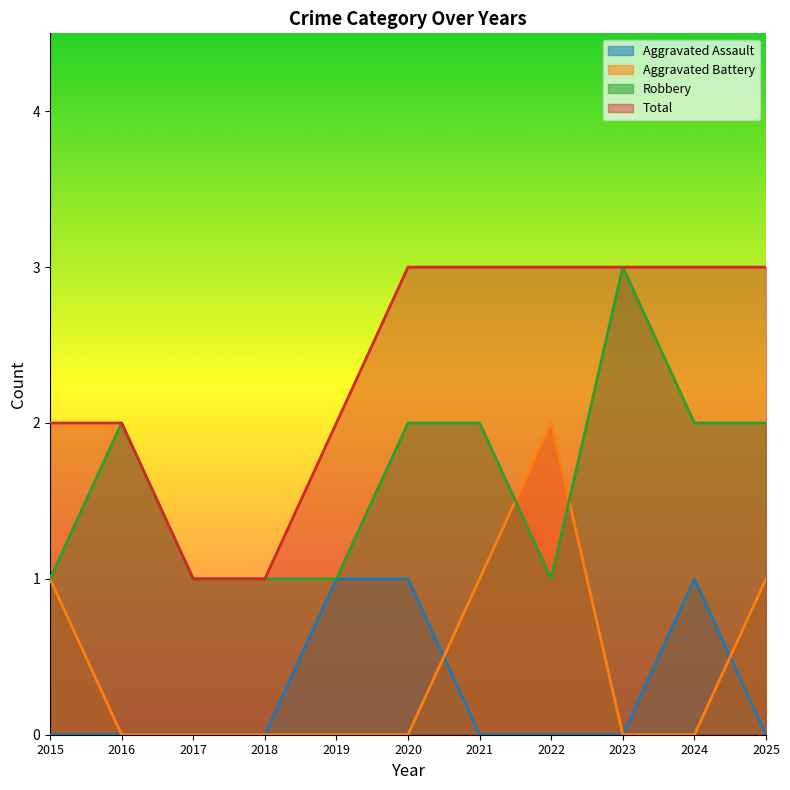

True or false: Total and Aggravated Assault intersect in this chart.

False